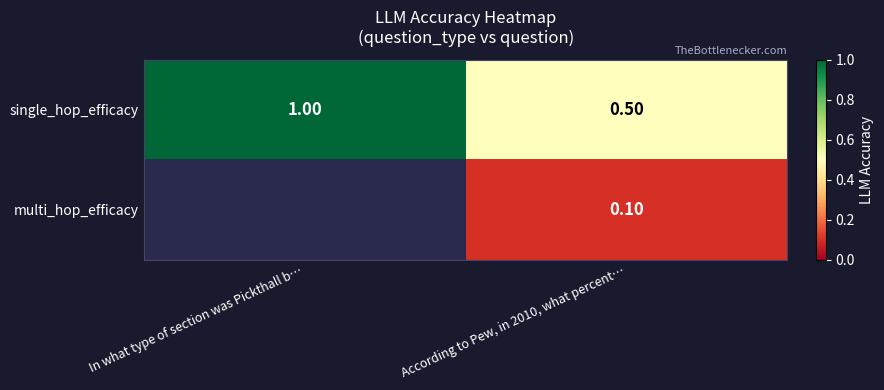

Rank the series at According to Pew, in 2010, what percent… from lowest to highest value.

multi_hop_efficacy, single_hop_efficacy